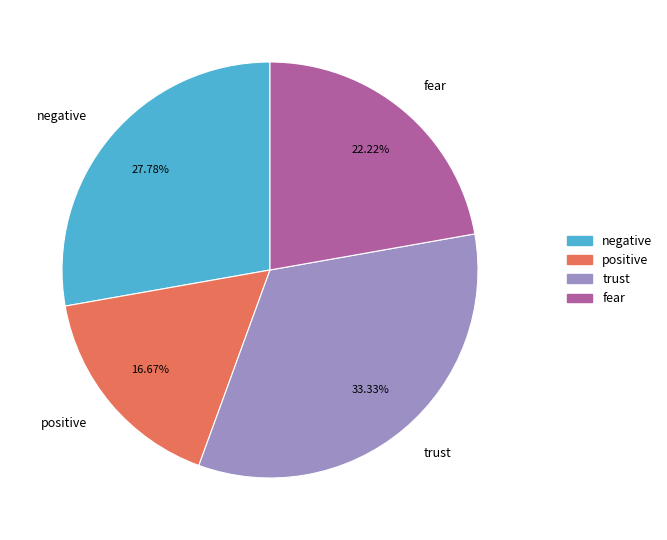

Is there a majority slice in this chart?

No